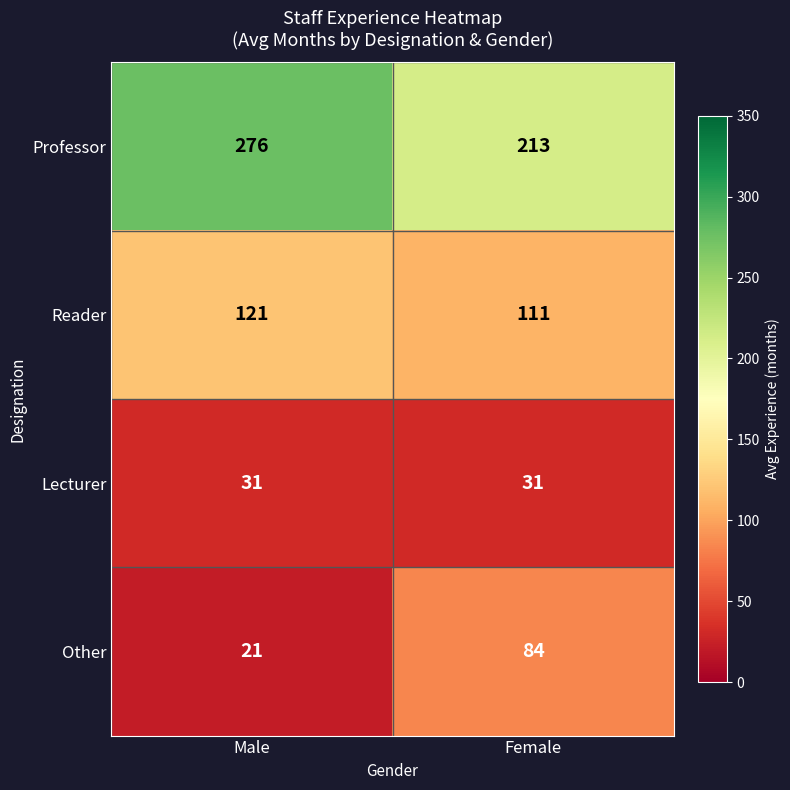

What is the difference between the Other values at Male and Female?

63